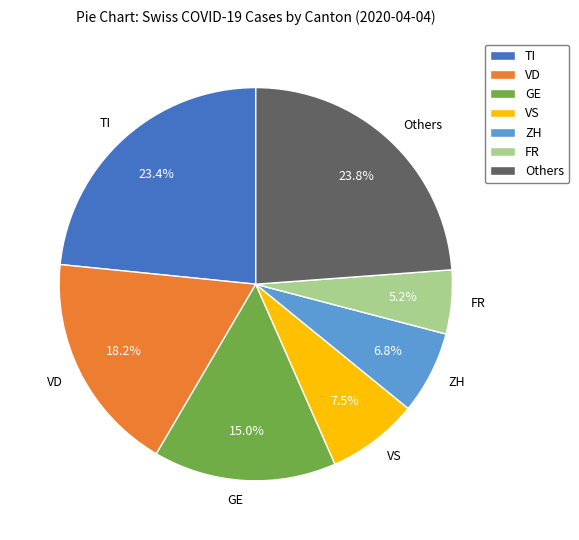

What percentage is NOT represented by FR?

94.8%